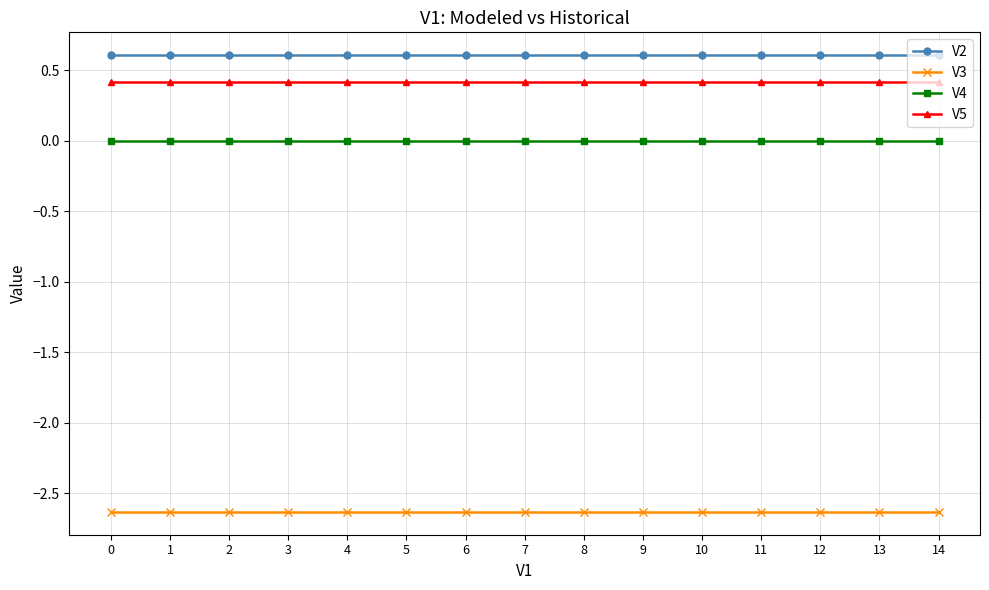

Rank the series by their maximum value, from highest to lowest.

V2, V5, V4, V3